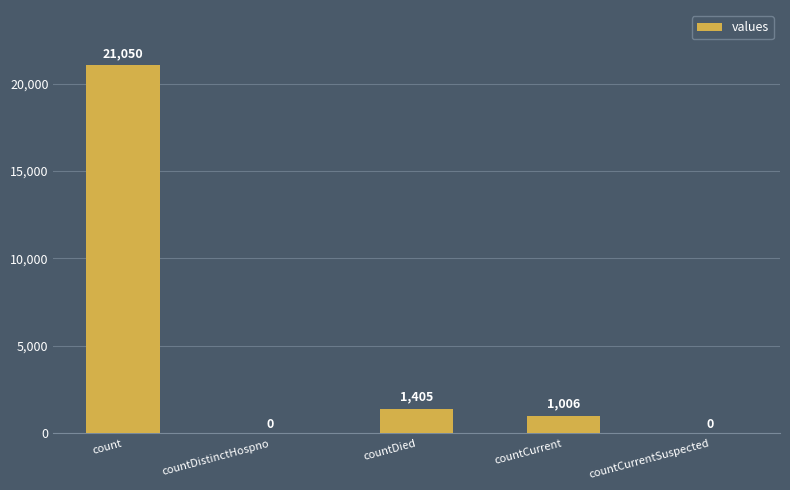

What value does the data have at count?

21050